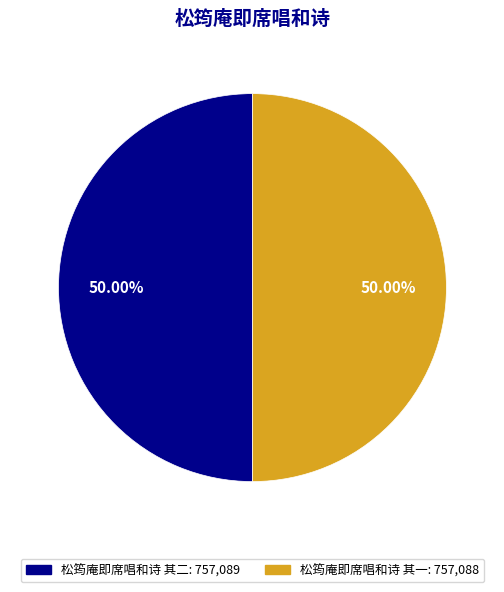

Is the sum of 松筠庵即席唱和诗 其一 and 松筠庵即席唱和诗 其二 greater than half?

Yes